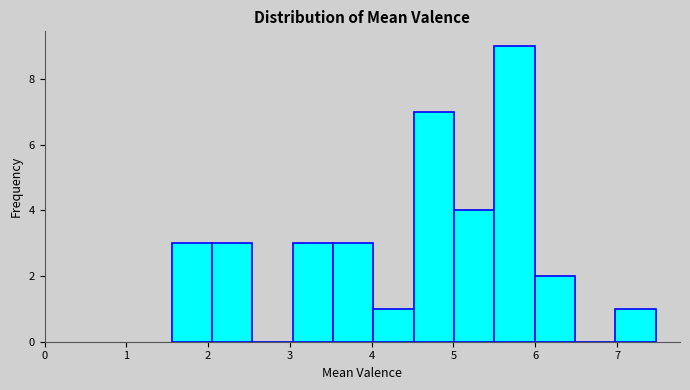

How tall is the bar that spans 6.0 to 6.5 on the x-axis? Neither the bar edges nor the heights are printed on the chart, so give them approximately, as read against the axes.

2